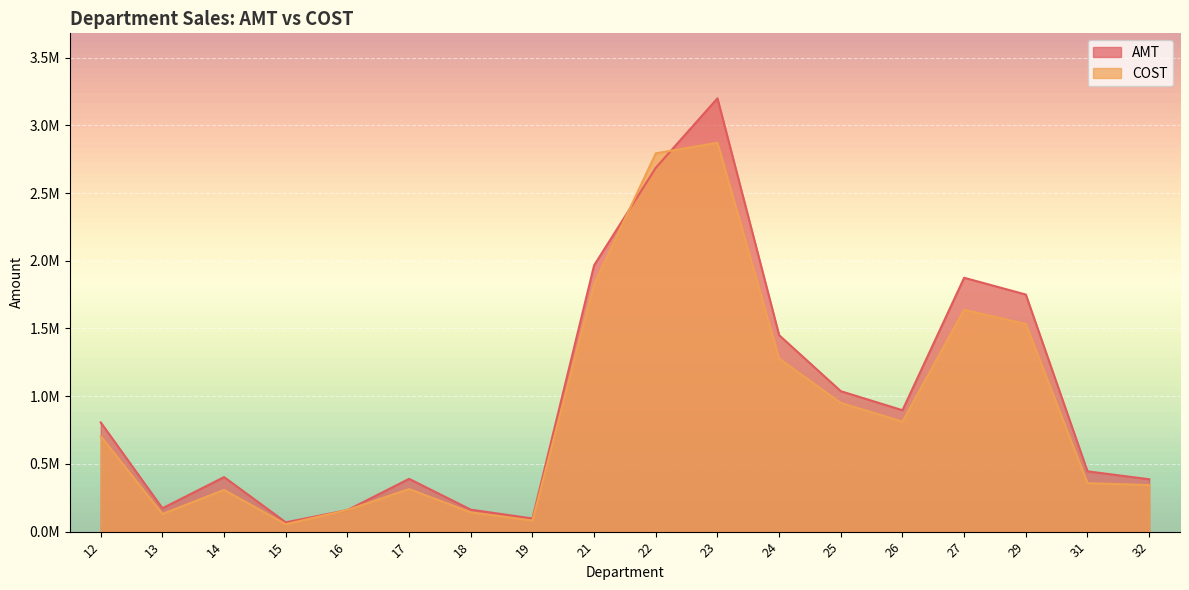

Where is the first local minimum for AMT?

13